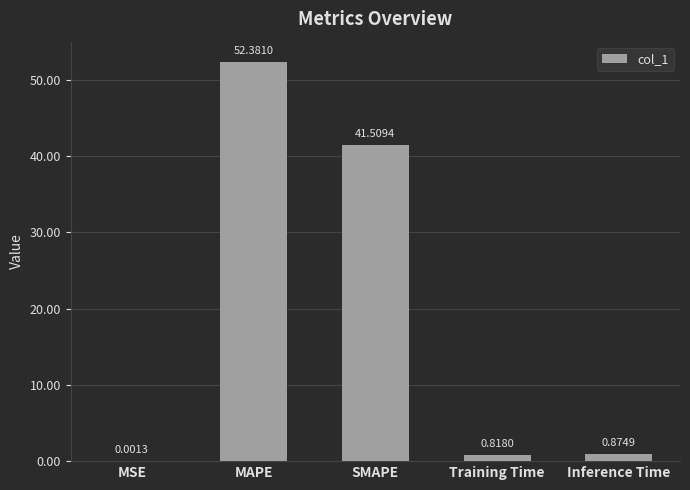

What is the sum of the values at Inference Time and SMAPE?

42.4